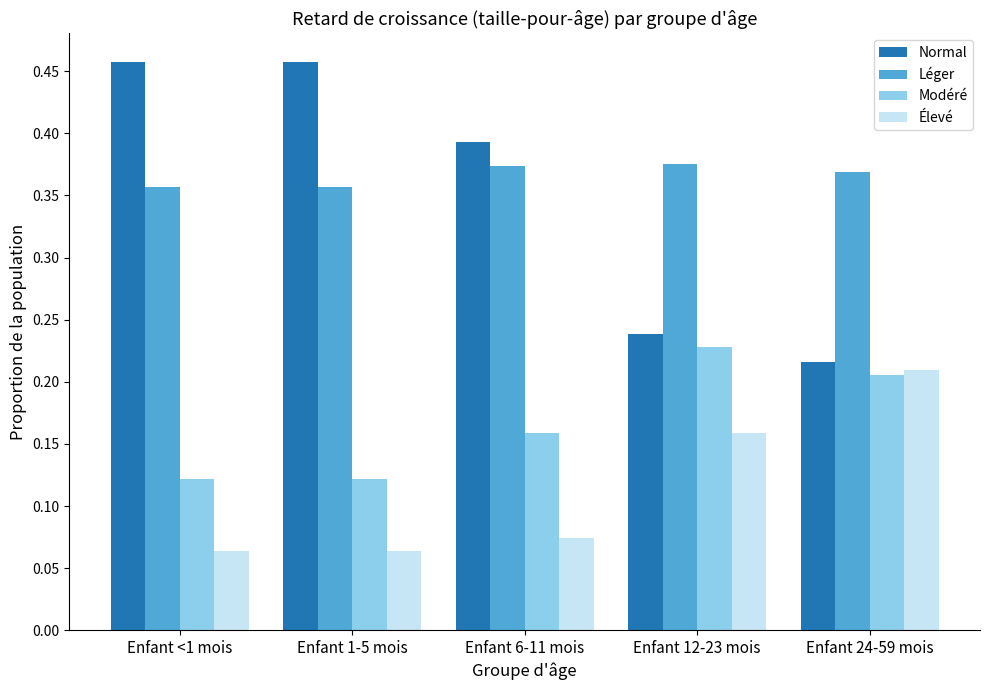

Which series has the largest total across all categories?

Léger